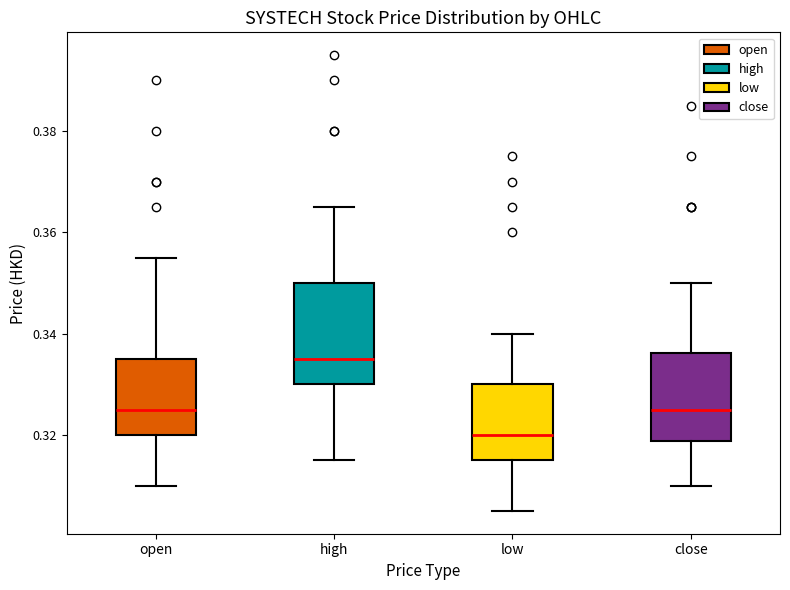

Where does the lower whisker of the box for low end on the y-axis? The values are not printed on the chart, so give them approximately, as read against the axis.

0.306